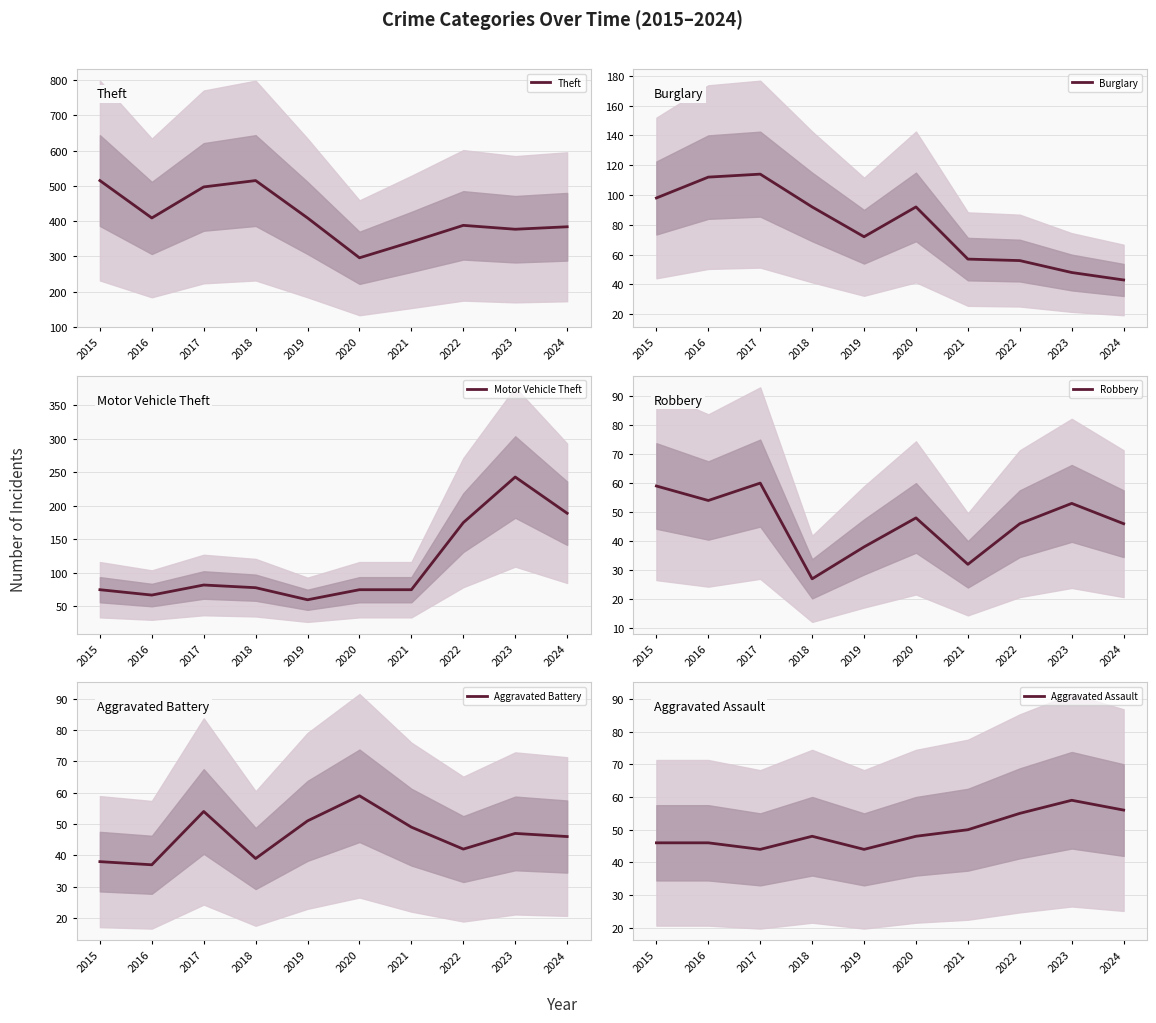

True or false: Theft and Aggravated Battery cross at least once.

False